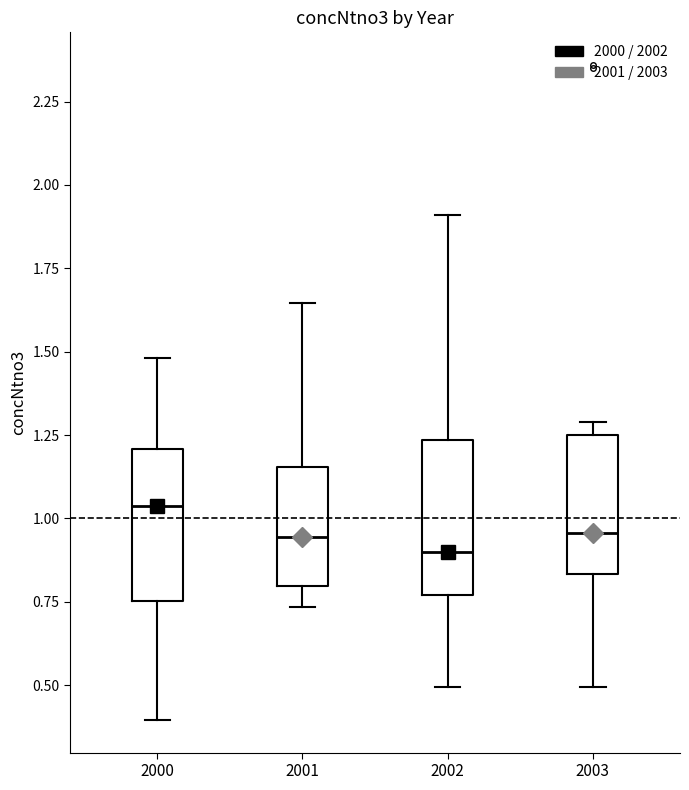

Reading left to right, transcribe this box plot: for each box, give where its median line is, the range the box spans, and where its two whiskers end, as read against the y-axis. The values are not printed on the chart, so give them approximately, as read against the axis.

2000: median 1.05, box 0.75 to 1.20, whiskers 0.40 to 1.50
2001: median 0.95, box 0.80 to 1.15, whiskers 0.75 to 1.65
2002: median 0.90, box 0.75 to 1.25, whiskers 0.50 to 1.90
2003: median 0.95, box 0.85 to 1.25, whiskers 0.50 to 1.30